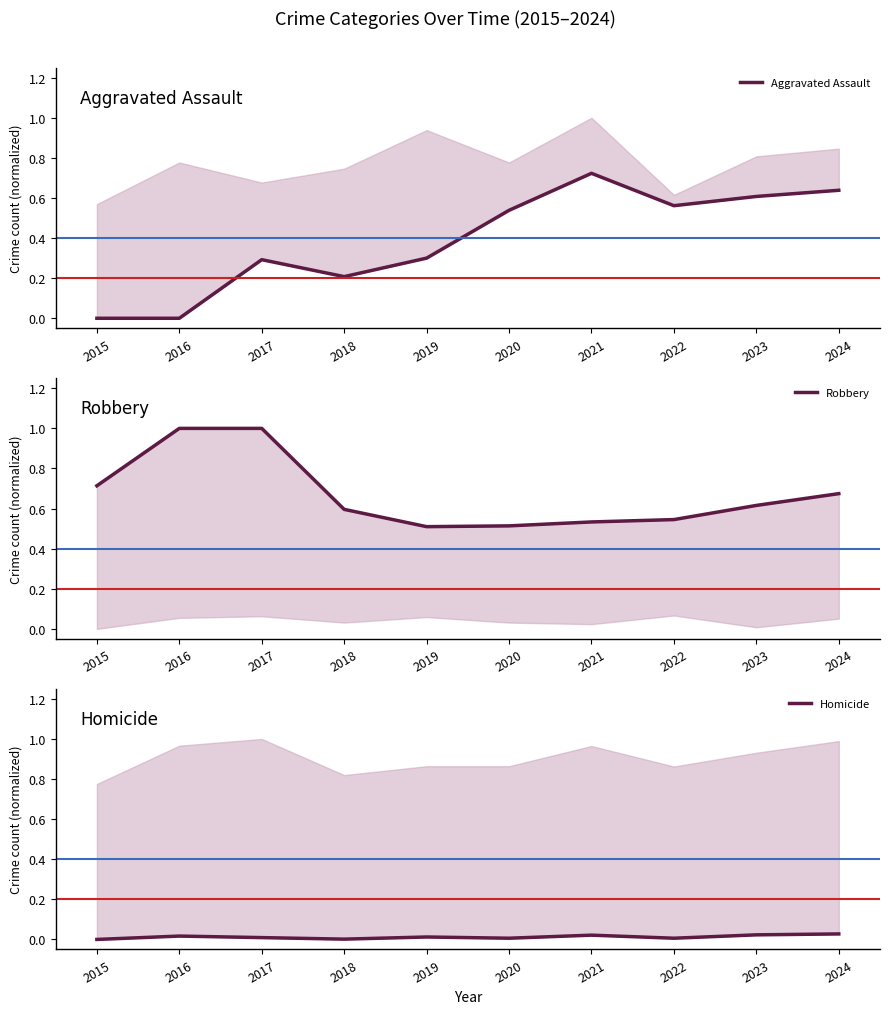

Where is the first local minimum for Robbery?

2019